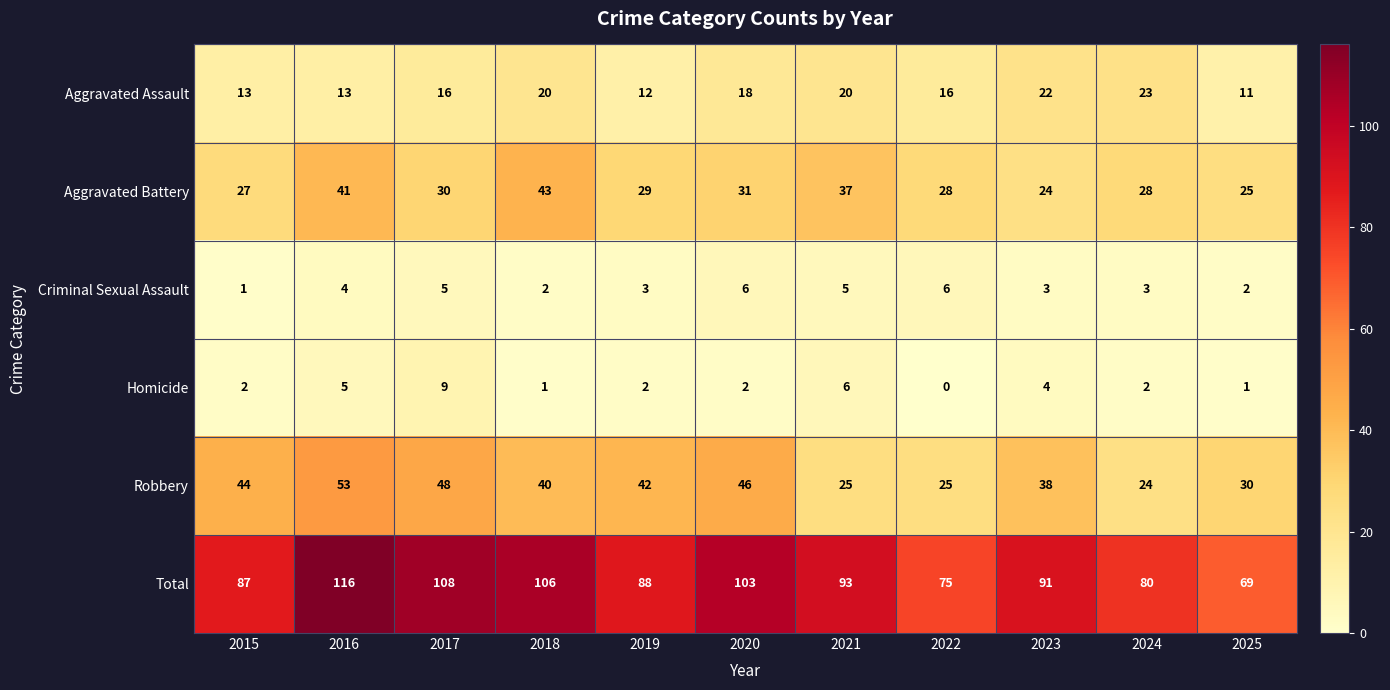

How many Criminal Sexual Assault values are between 2 and 5?

8